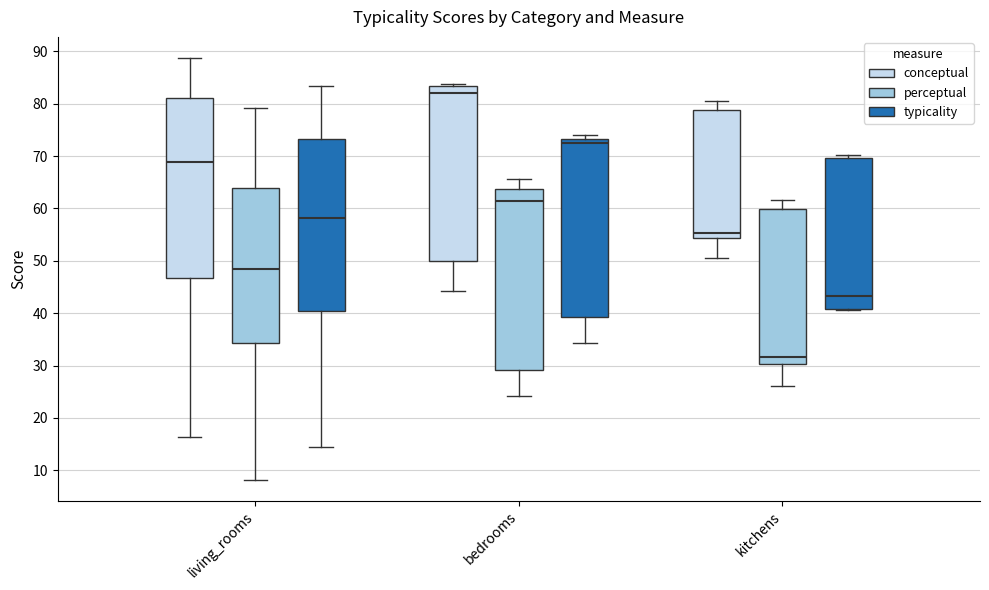

Reading left to right, transcribe this box plot: for each box, give where its median line is, the range the box spans, and where its two whiskers end, as read against the y-axis. The values are not printed on the chart, so give them approximately, as read against the axis.

living_rooms (conceptual): median 69, box 47 to 81, whiskers 16 to 89
living_rooms (perceptual): median 49, box 34 to 64, whiskers 8 to 79
living_rooms (typicality): median 58, box 40 to 73, whiskers 15 to 83
bedrooms (conceptual): median 82, box 50 to 83, whiskers 44 to 84
bedrooms (perceptual): median 62, box 29 to 64, whiskers 24 to 66
bedrooms (typicality): median 73 (just below the box's upper edge), box 39 to 73, whiskers 34 to 74
kitchens (conceptual): median 55, box 54 to 79, whiskers 51 to 80
kitchens (perceptual): median 32, box 30 to 60, whiskers 26 to 62
kitchens (typicality): median 43, box 41 to 70, whiskers 41 to 70 (just above the box's upper edge)